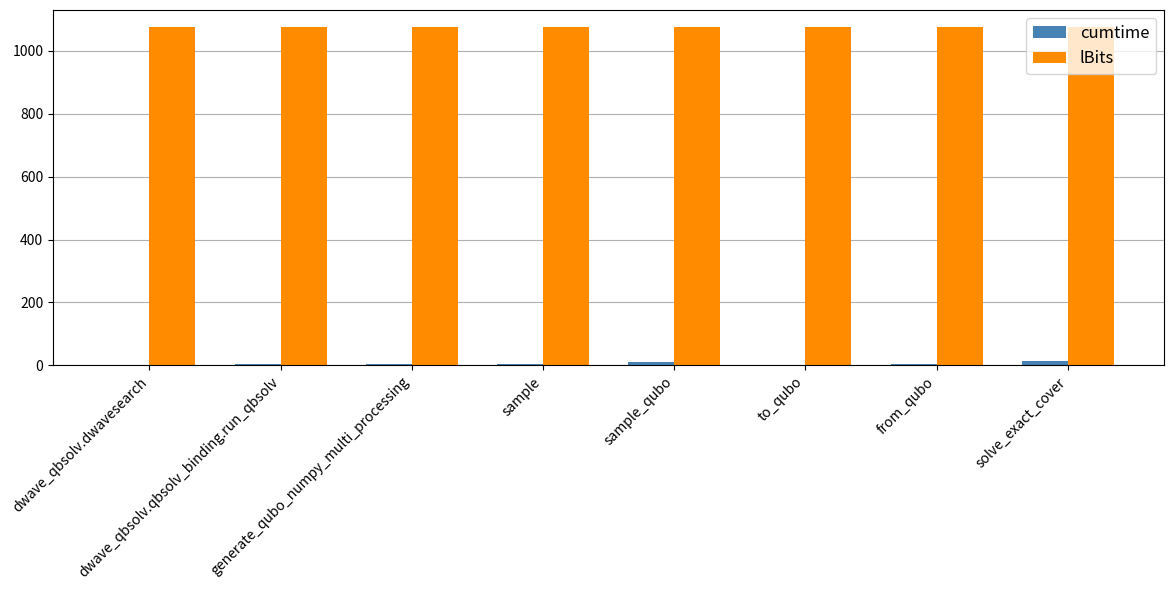

Which series has the largest total across all categories?

lBits